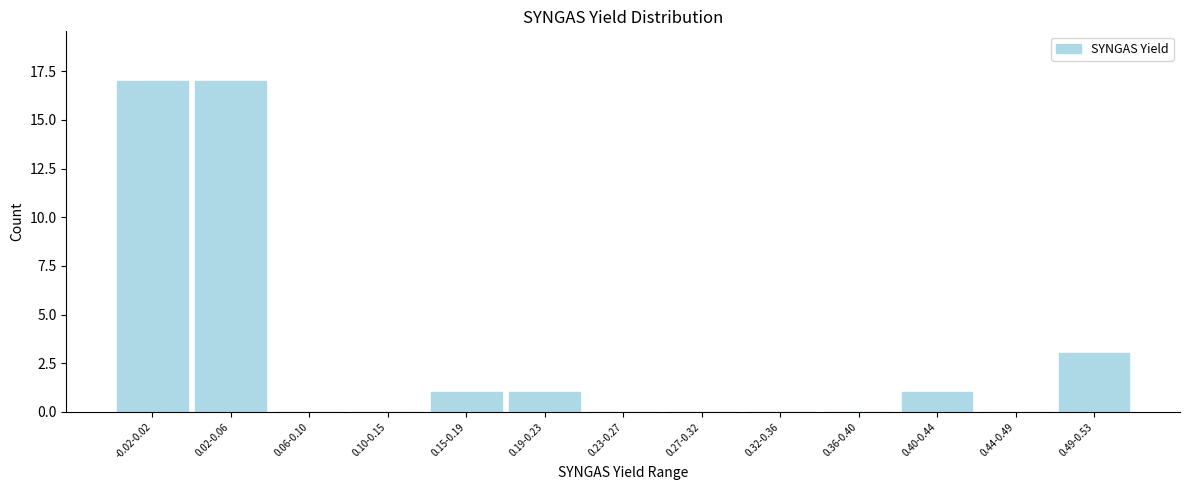

Reading right to left, transcribe all the data shown in this chart.

0.49-0.53=3	0.44-0.49=0	0.40-0.44=1	0.36-0.40=0	0.32-0.36=0	0.27-0.32=0	0.23-0.27=0	0.19-0.23=1	0.15-0.19=1	0.10-0.15=0	0.06-0.10=0	0.02-0.06=17	-0.02-0.02=17